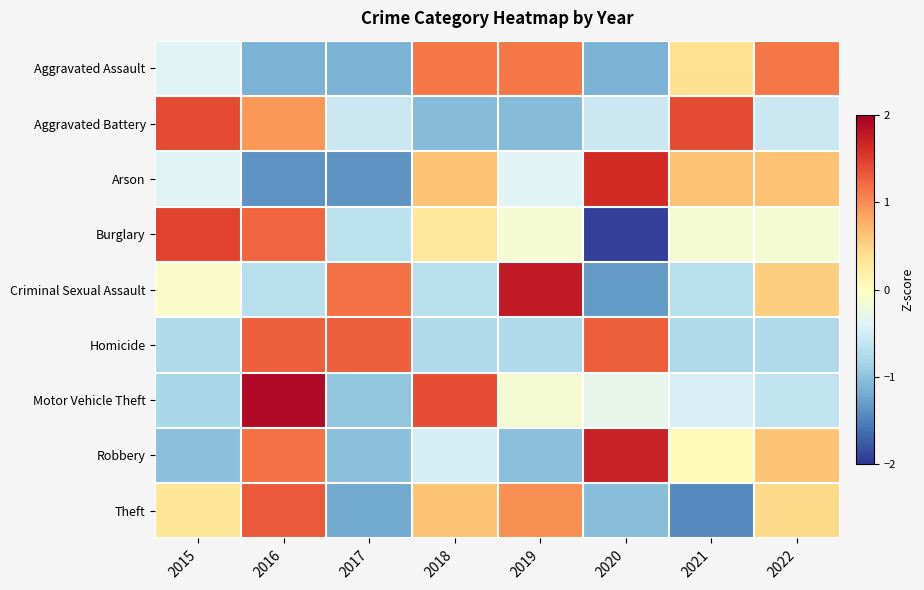

What is the total value across all series at 2019?

0.4